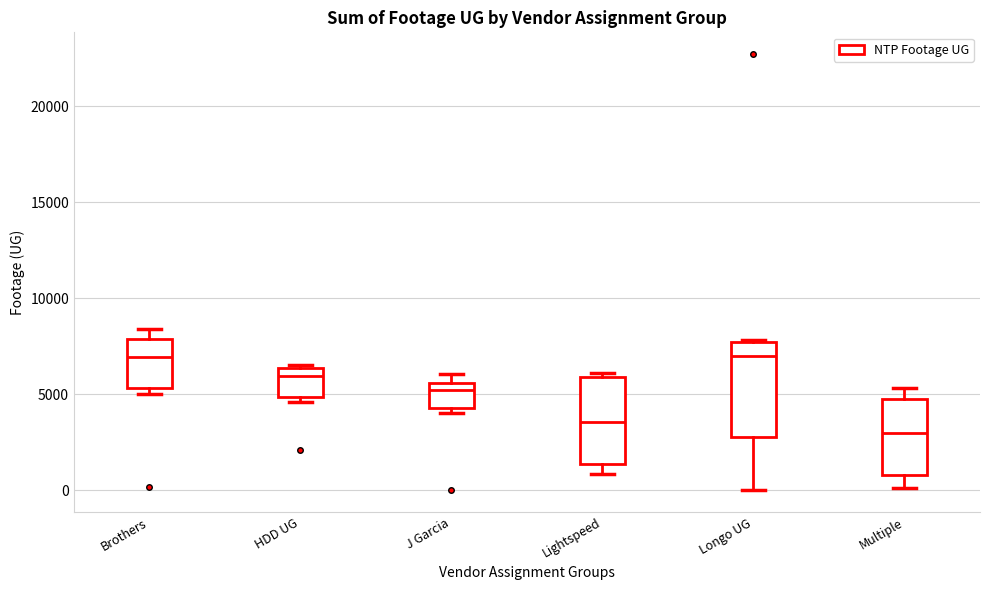

Reading left to right, read every box against the y-axis: the position of its median line, the range the box covers, and the ends of its whiskers. The values are not printed on the chart, so give them approximately, as read against the axis.

Brothers: median 7000, box 5500 to 8000, whiskers 5000 to 8500
HDD UG: median 6000, box 5000 to 6500, whiskers 4500 to 6500 (just above the box's upper edge)
J Garcia: median 5000, box 4500 to 5500, whiskers 4000 to 6000
Lightspeed: median 3500, box 1500 to 6000, whiskers 1000 to 6000 (just above the box's upper edge)
Longo UG: median 7000, box 3000 to 7500, whiskers 0 to 8000
Multiple: median 3000, box 1000 to 5000, whiskers 0 to 5500